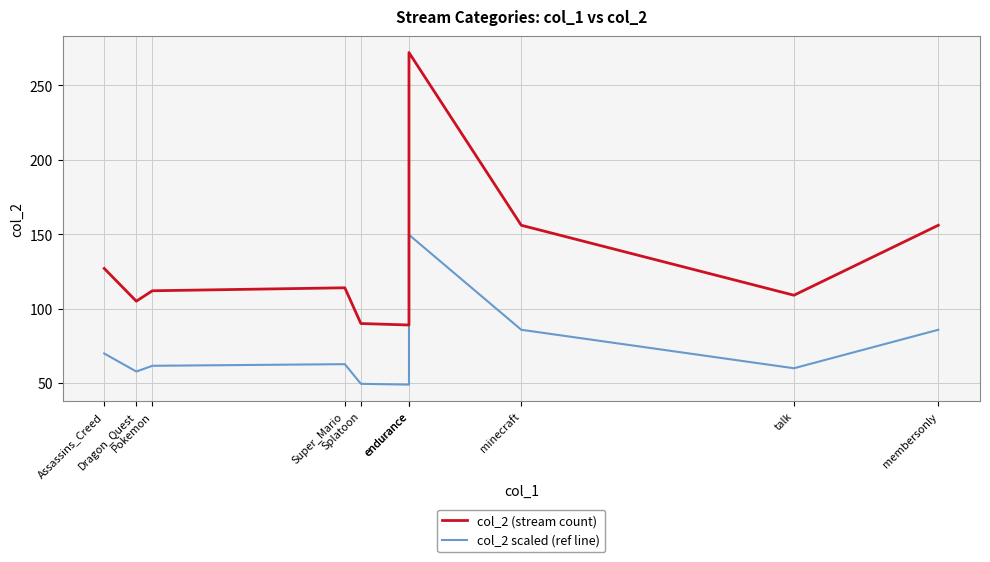

What is the difference between the col_2 scaled (ref line) values at endurance and Pokemon?

12.7